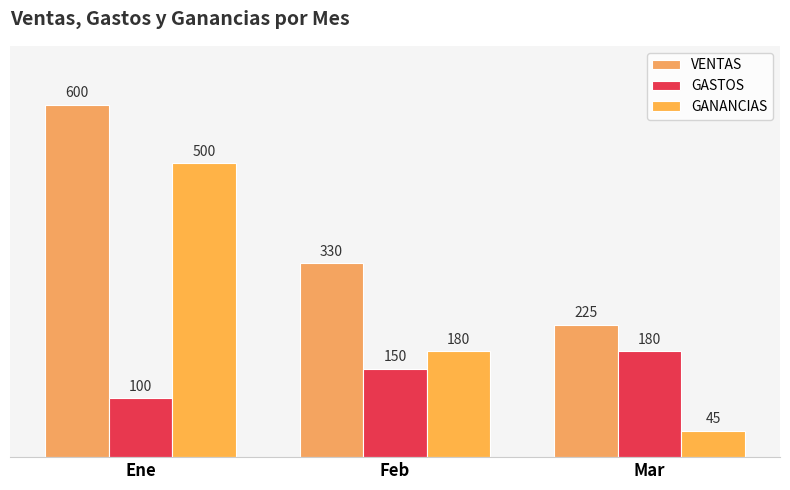

The GANANCIAS series shows 814 at Ene. True or false?

False